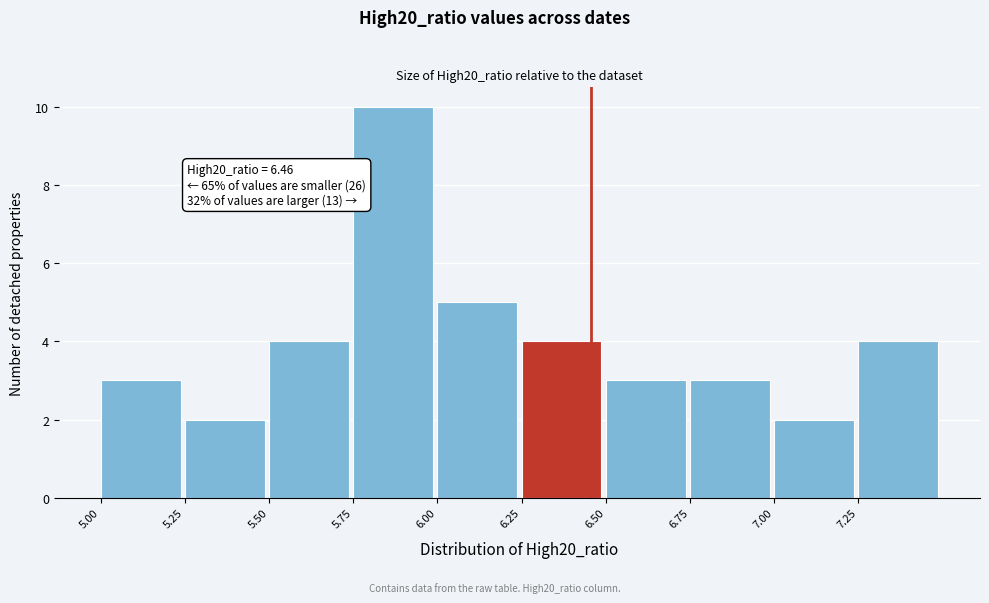

Which range on the x-axis has the tallest bar?

5.75 to 6.00